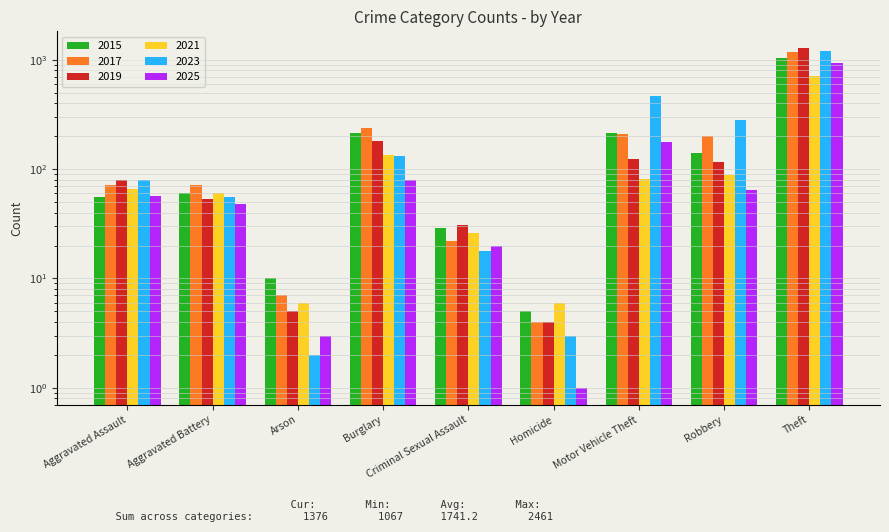

At which category is the sum across all series the highest?

Theft